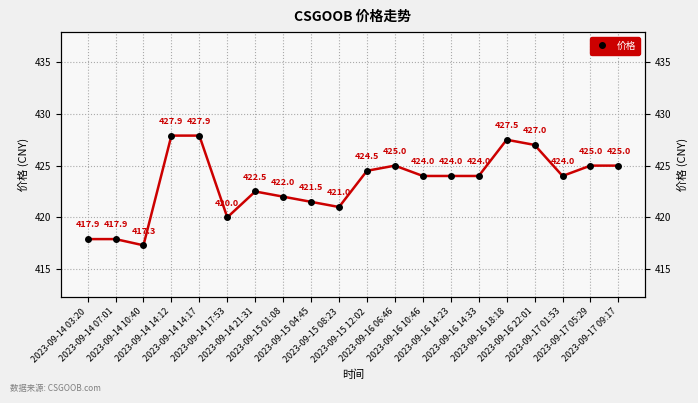

Which category has the lowest value across all series?

2023-09-14 10:40